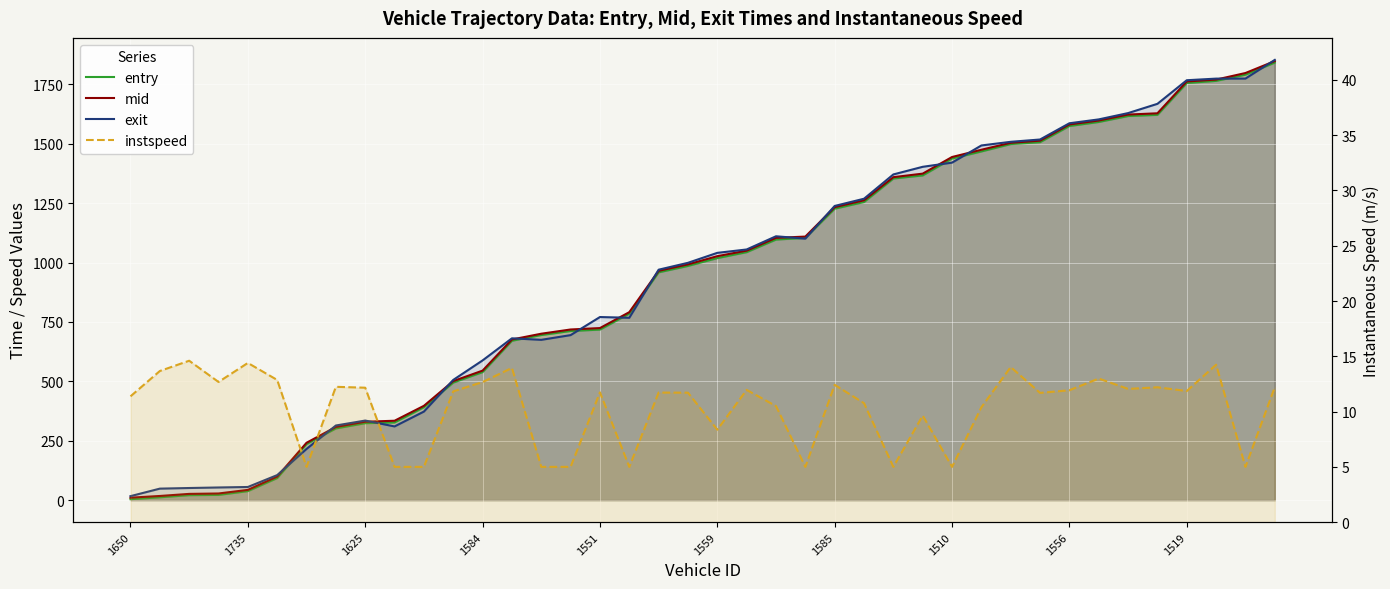

Reading left to right, what are all the values shown in this chart?

entry: 4.0	12.0	21.0	22.0	38.0	93.0	236.0	302.0	324.0	327.0	391.0	495.0	539.0	671.0	695.0	712.0	718.0	785.0	959.0	986.0	1019.0	1044.0	1097.0	1104.0	1227.0	1255.0	1354.0	1367.0	1438.0	1468.0	1499.0	1507.0	1575.0	1592.0	1617.0	1622.0	1756.0	1765.0	1791.0	1842.0
mid: 10.4	17.5	26.3	28.0	43.2	99.3	241.5	308.1	330.1	334.2	397.0	501.1	545.3	676.3	700.6	718.4	724.4	791.3	965.2	992.4	1027.0	1050.2	1104.1	1109.5	1233.3	1262.2	1359.6	1374.5	1444.5	1475.0	1504.3	1513.2	1581.4	1598.0	1623.2	1628.5	1762.5	1770.3	1798.0	1848.2
exit: 16.8	48.4	51.0	53.3	55.3	105.4	215.6	314.2	335.0	310.3	372.8	506.1	588.2	681.2	674.8	694.7	770.8	767.7	970.1	999.1	1041.0	1055.2	1110.8	1100.8	1238.4	1268.8	1371.1	1403.2	1420.8	1493.1	1508.4	1518.2	1586.5	1602.8	1629.3	1668.3	1767.7	1774.5	1774.7	1853.3
instspeed: 11.4	13.7	14.6	12.7	14.4	12.9	5.0	12.2	12.2	5.0	5.0	11.8	12.7	13.9	5.0	5.0	11.7	5.0	11.7	11.7	8.4	12.0	10.5	5.0	12.4	10.8	5.0	9.6	5.0	10.4	14.0	11.7	11.9	13.0	12.1	12.2	11.9	14.2	5.0	12.2